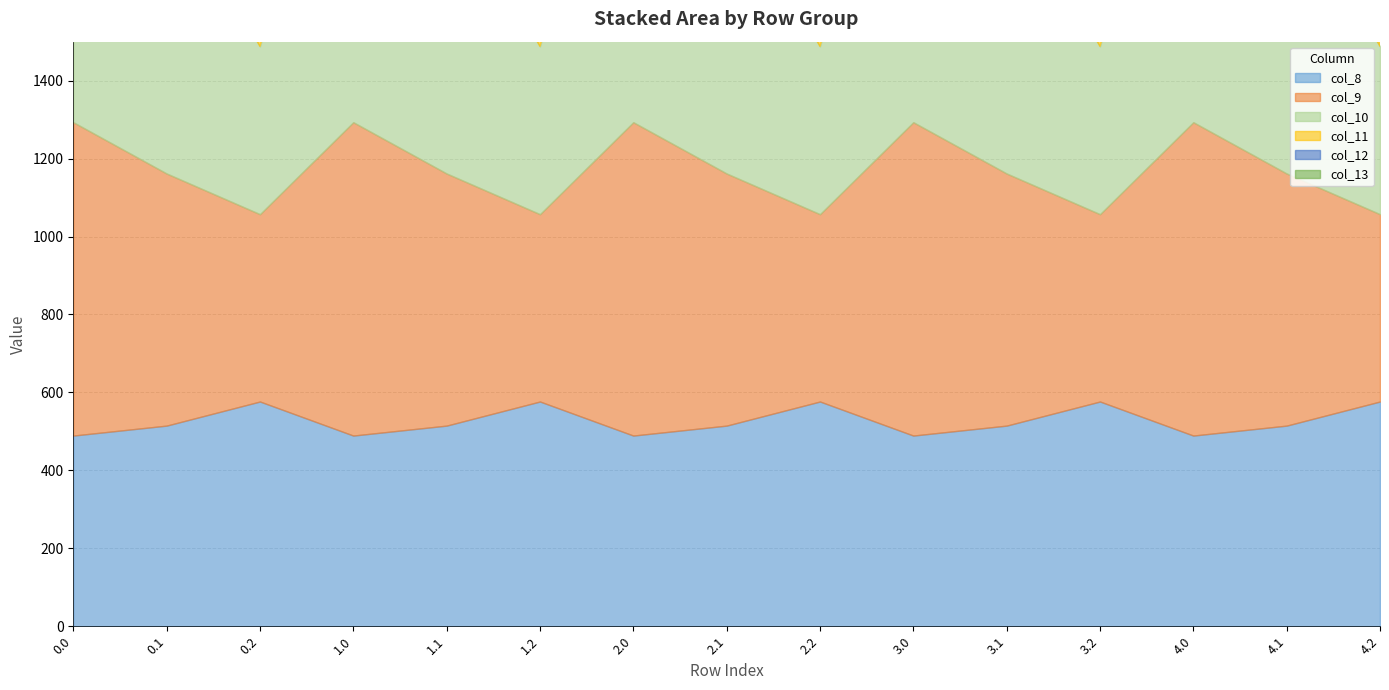

What is the smallest value displayed?

107.8